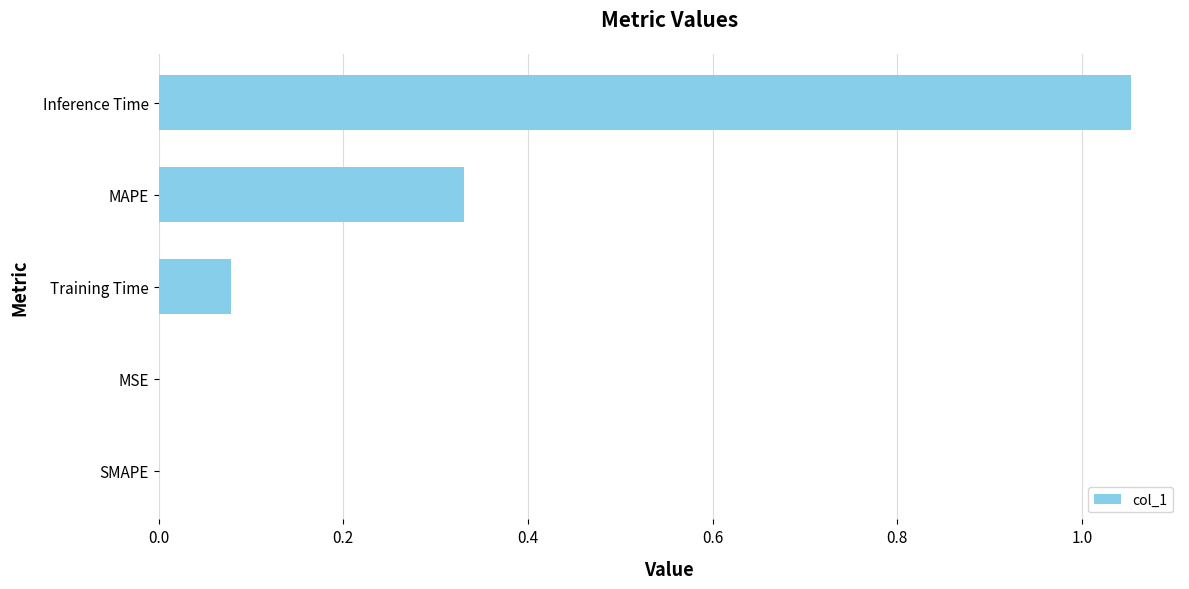

Between Training Time and Inference Time, which is larger?

Inference Time